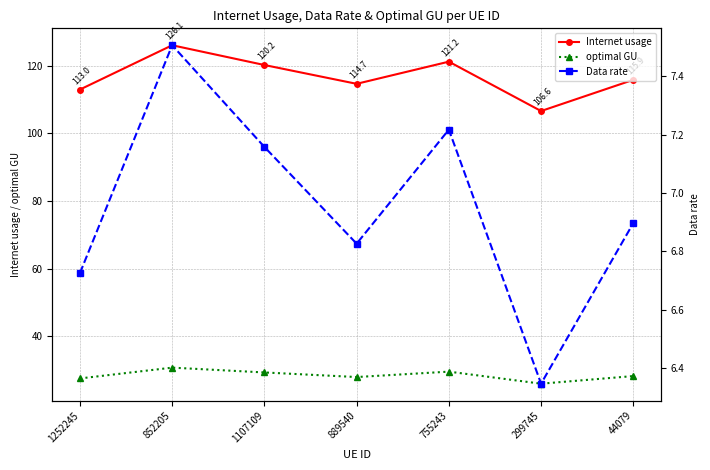

What is the maximum value for Data rate?

7.5